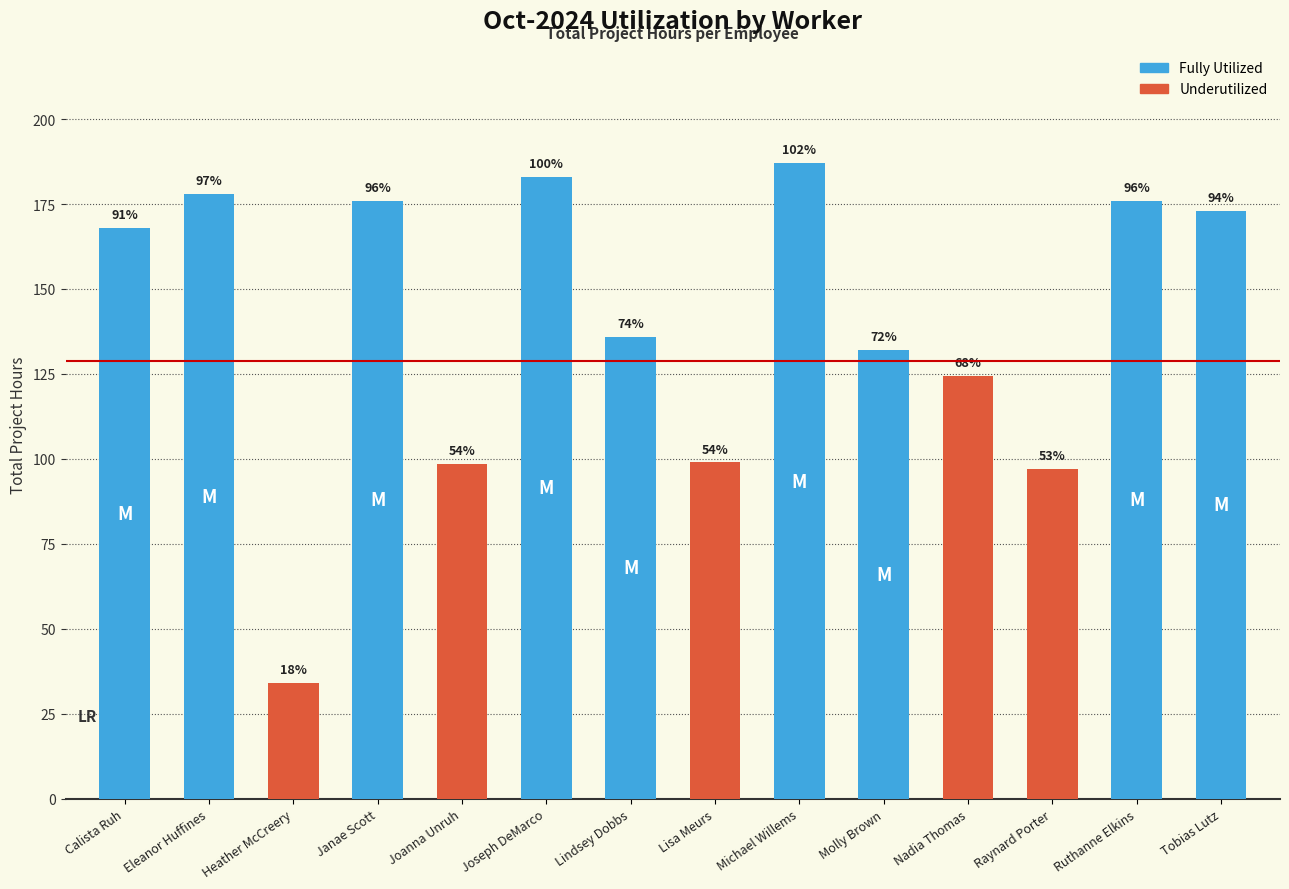

How many bars are there in total?

14